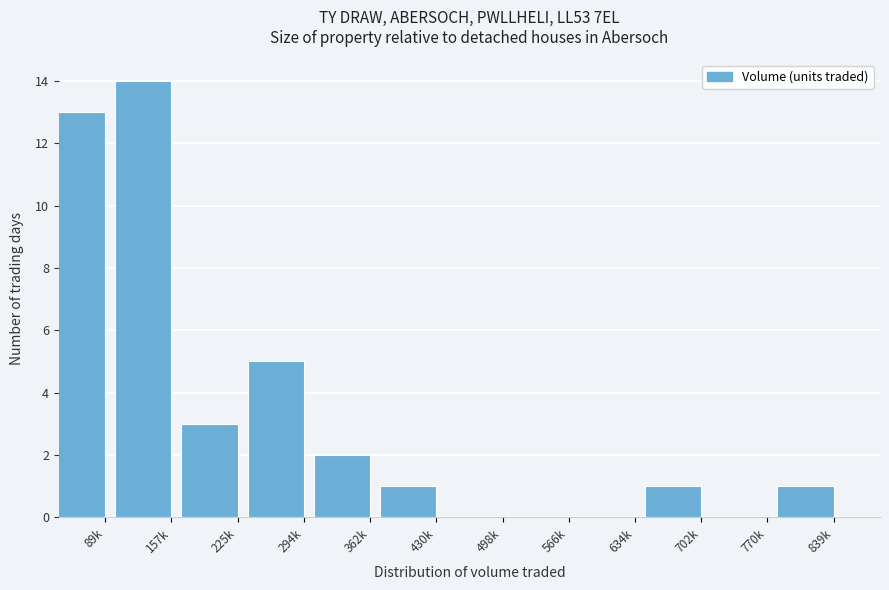

Reading left to right, transcribe all the data shown in this chart.

89k=13	157k=14	225k=3	294k=5	362k=2	430k=1	498k=0	566k=0	634k=0	702k=1	770k=0	839k=1